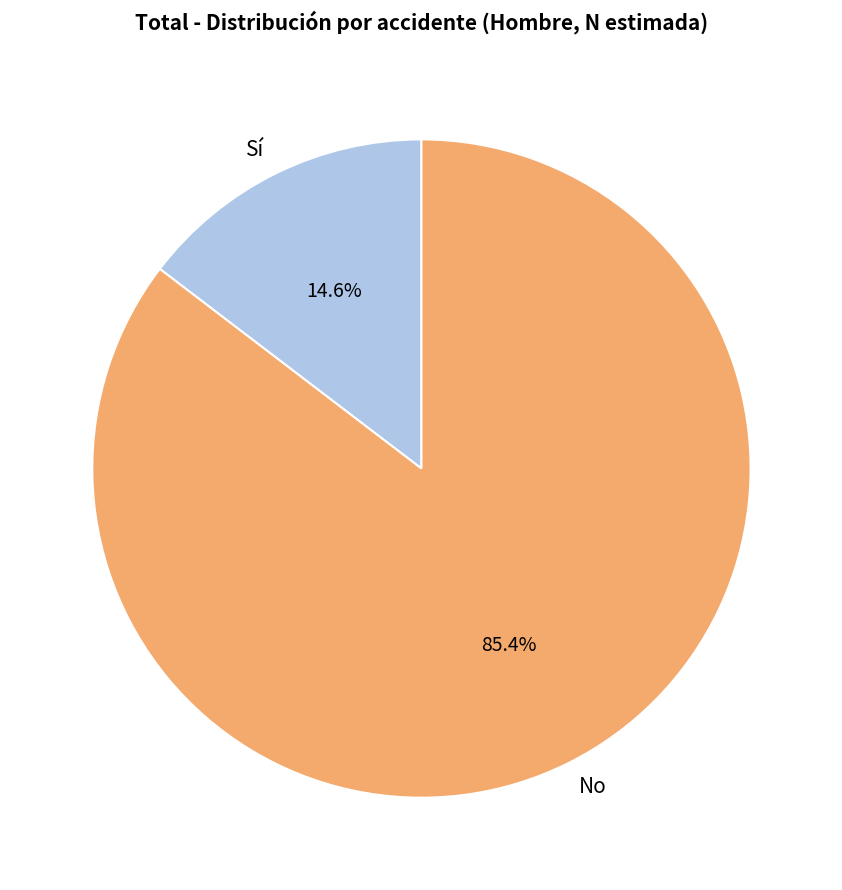

Between No and Sí, which is larger?

No